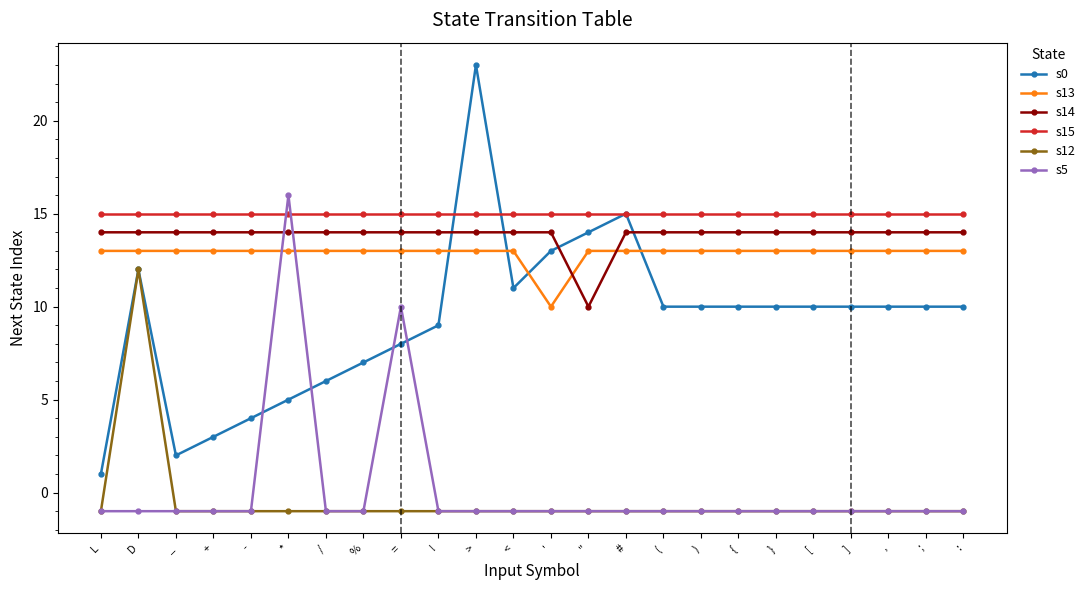

Rank the series by their maximum value, from lowest to highest.

s12, s13, s14, s15, s5, s0